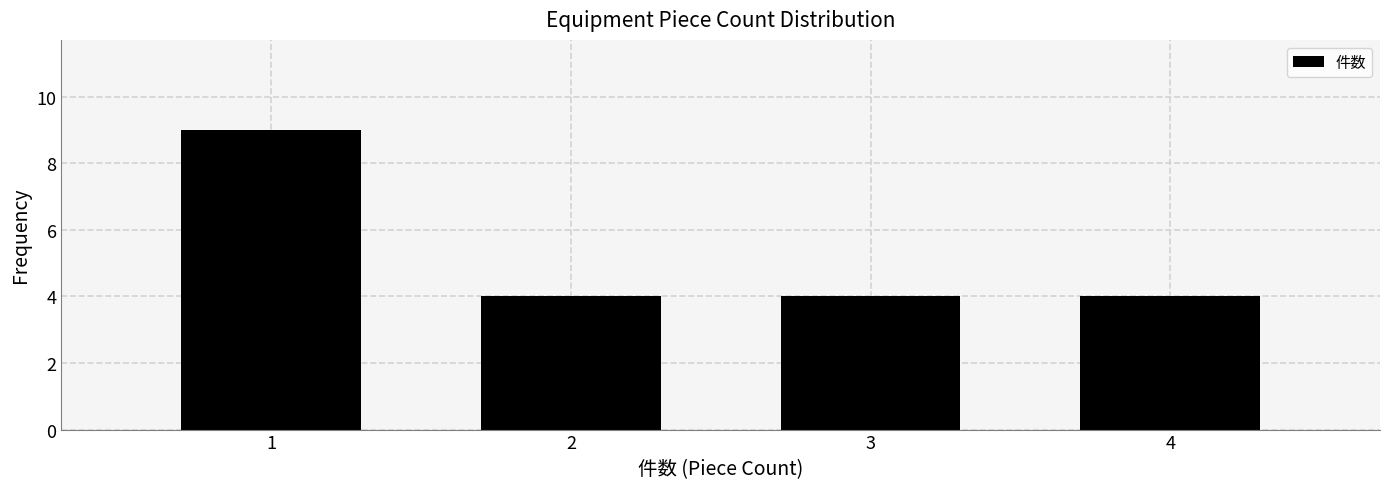

Reading left to right, list every bar in this chart as the range it spans on the x-axis followed by its height. The values are not printed on the chart, so give them approximately, as read against the axis.

0.5 to 1.5: 9
1.5 to 2.5: 4
2.5 to 3.5: 4
3.5 to 4.5: 4